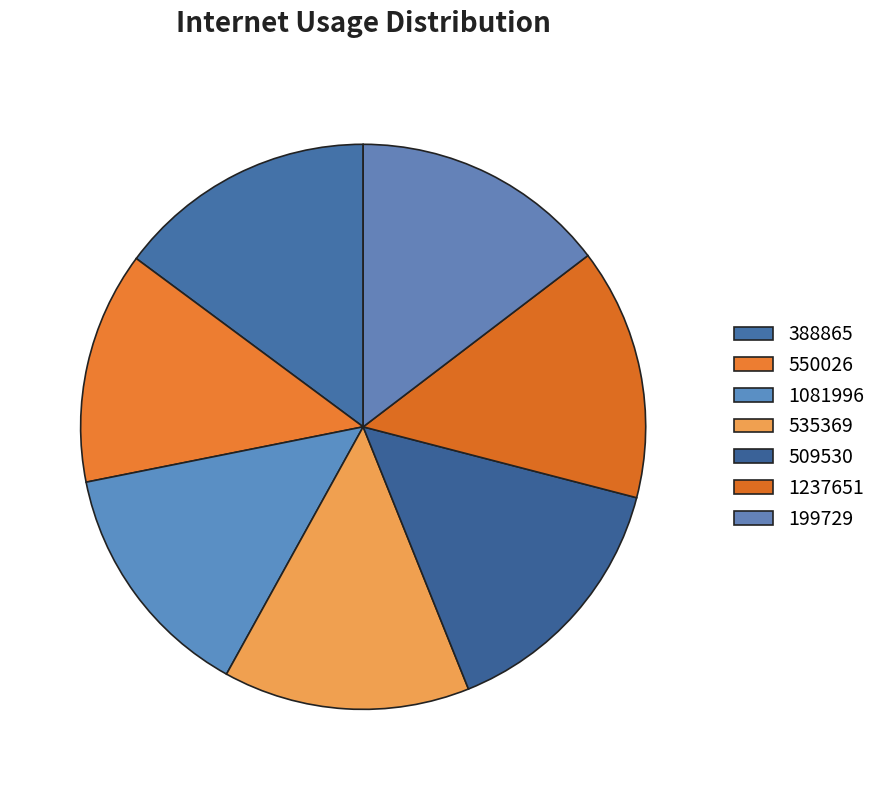

The 535369 slice represents 1% of the pie. True or false?

False